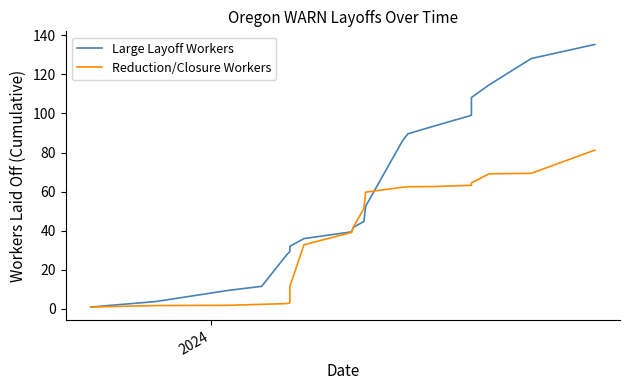

Does the chart have visible grid lines?

No